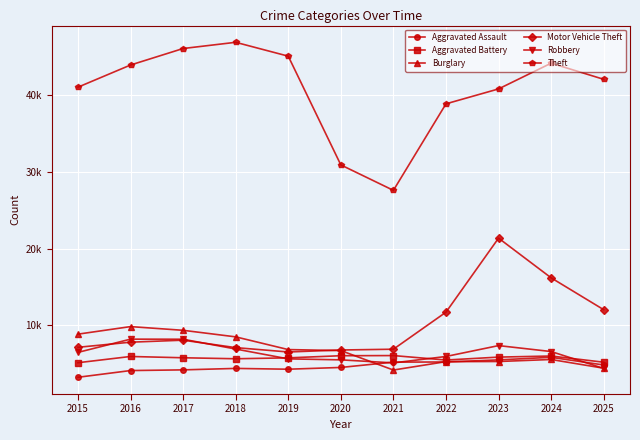

Is the value of Burglary at 2021 greater than the value of Motor Vehicle Theft at 2023?

No